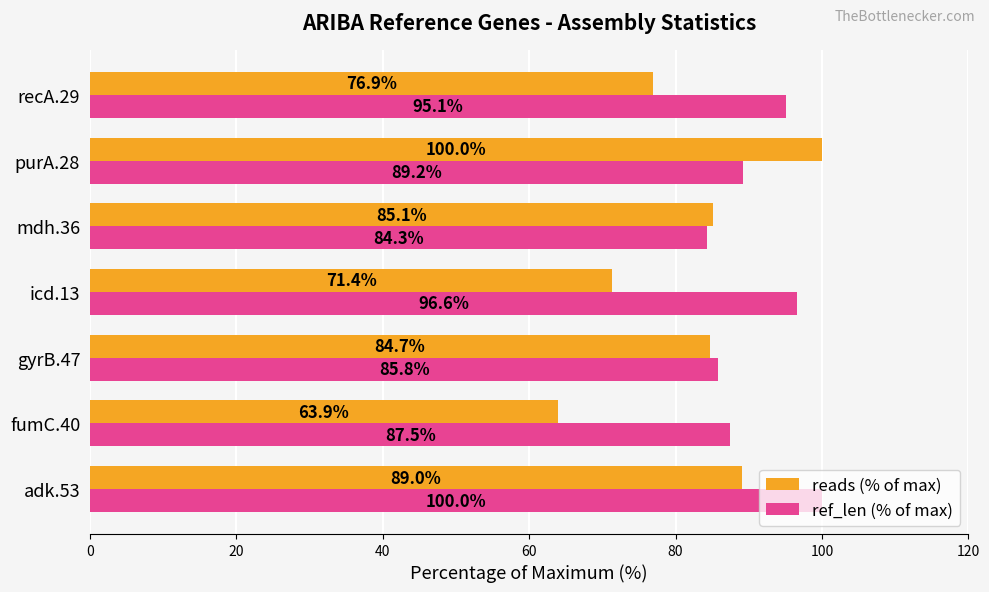

What is the difference between the ref_len (% of max) values at gyrB.47 and icd.13?

10.8